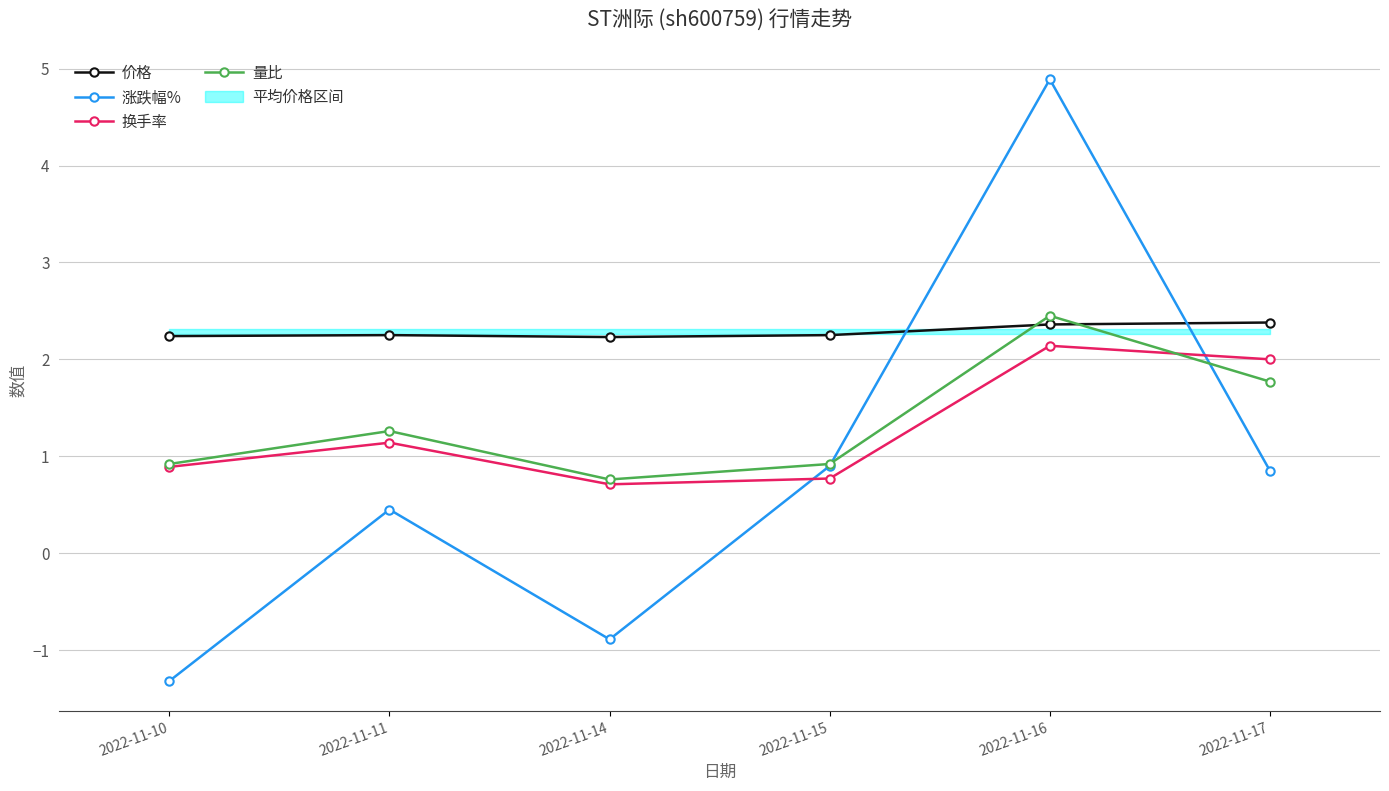

How many data points in 量比 are above 1?

3